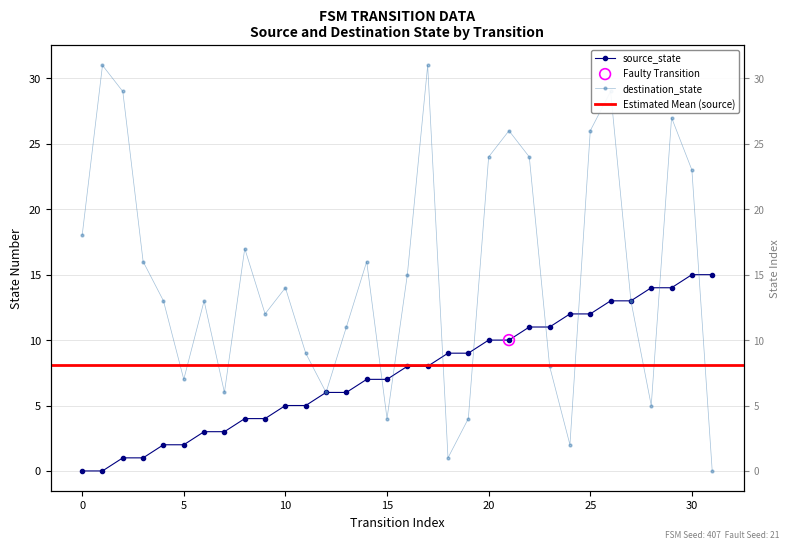

What is the total value across all series at 20?

34